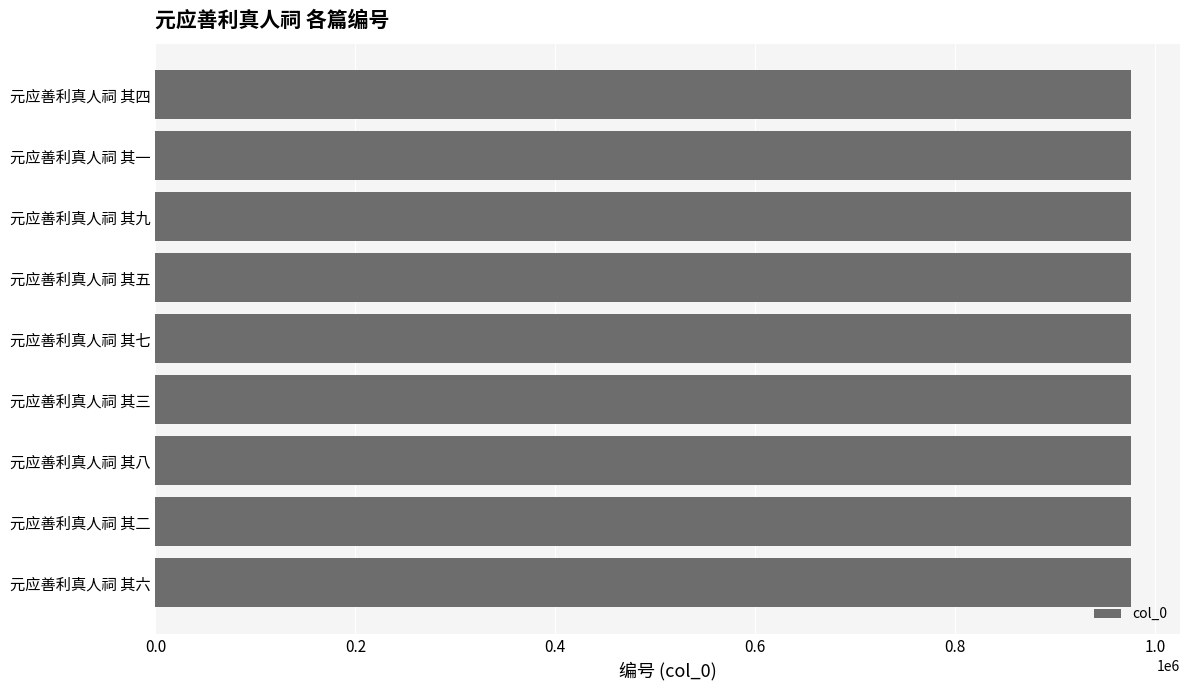

Approximately how many times larger is the value at 元应善利真人祠 其七 compared to 元应善利真人祠 其四?

1.0